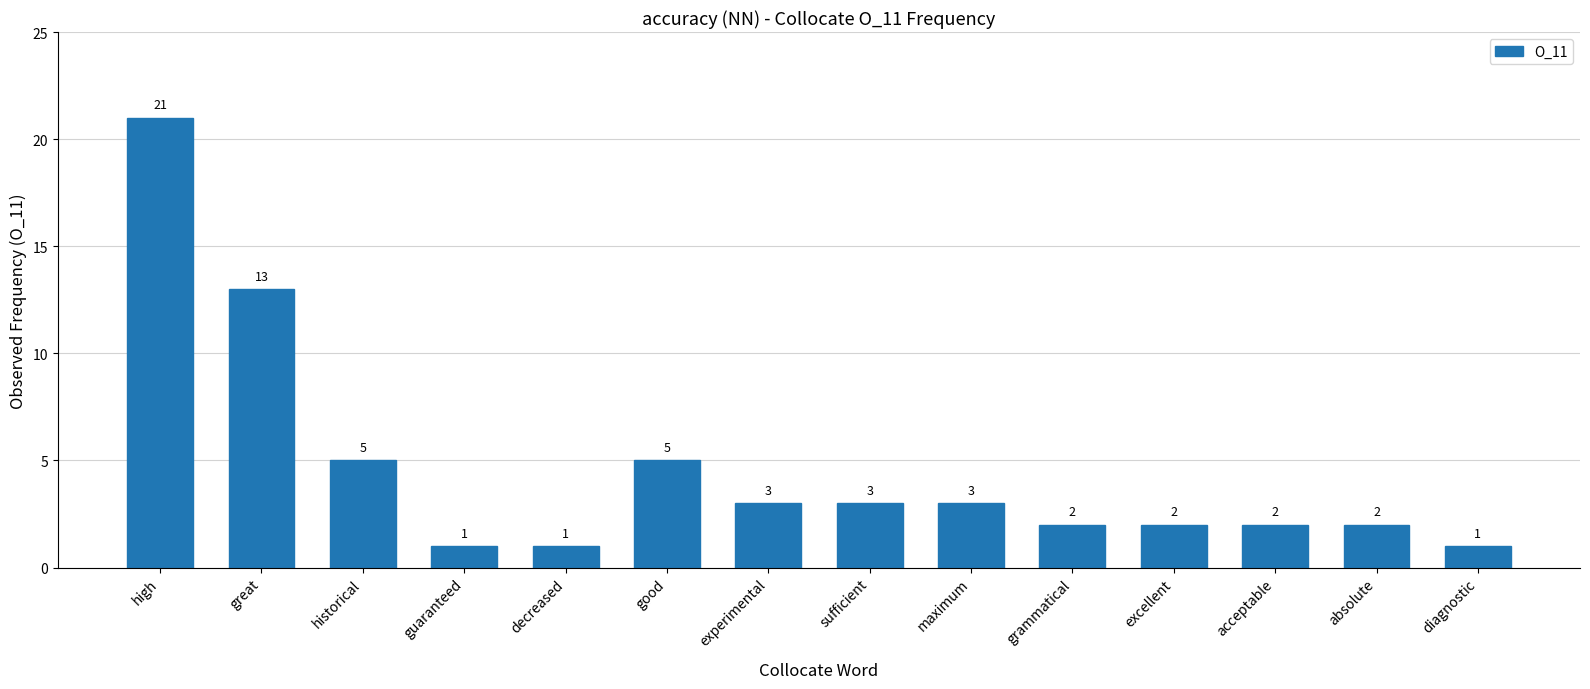

What is the sum of all values?

64